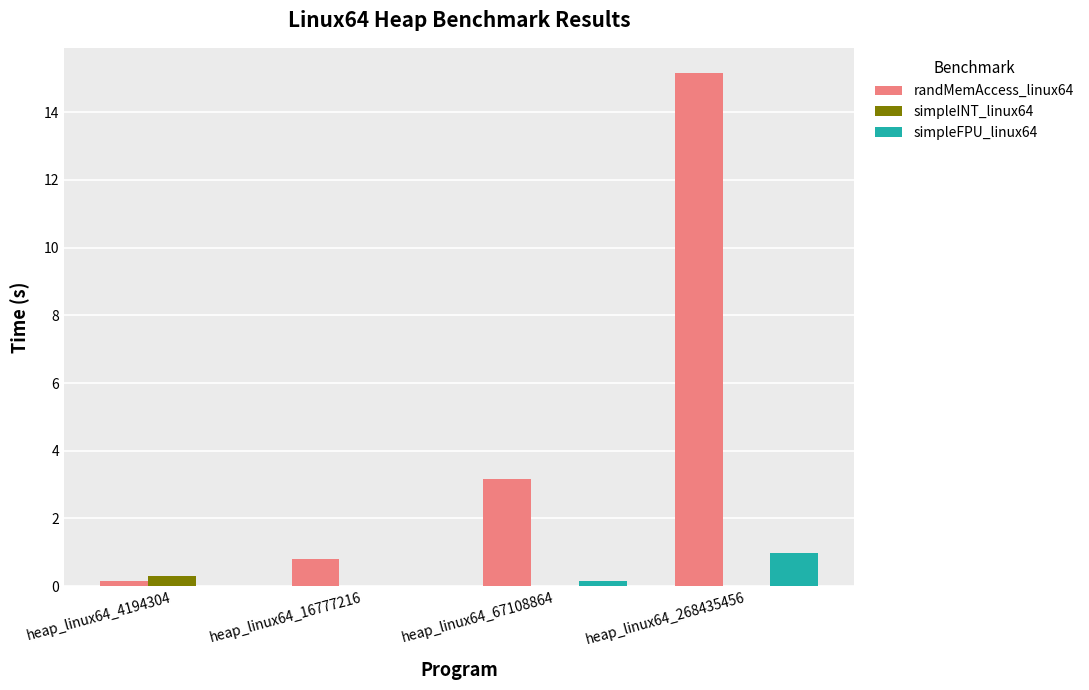

Are the bars grouped side by side (vs. stacked)?

Yes